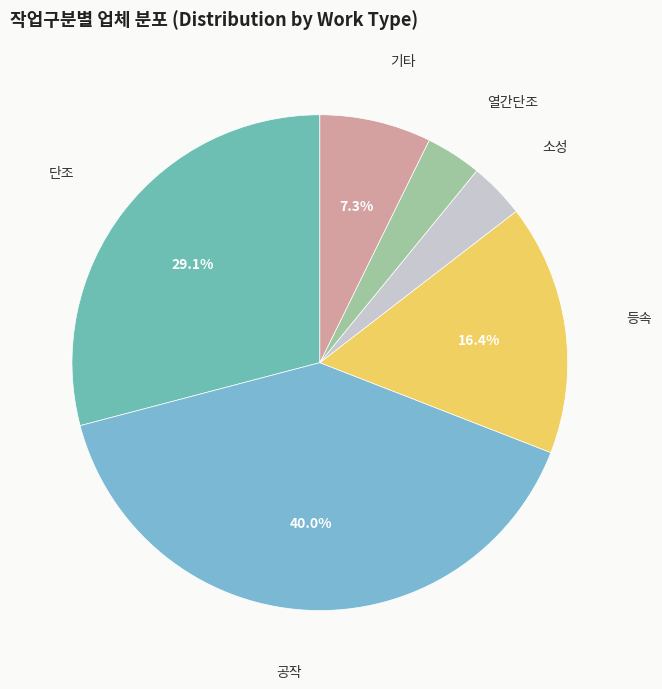

To the nearest percent, what is the average slice percentage?

17%